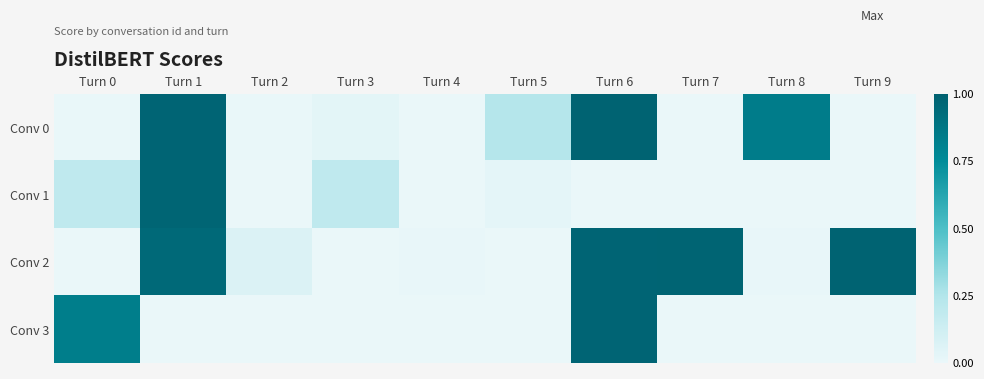

Rank the series by their average value, from highest to lowest.

Conv 2, Conv 0, Conv 3, Conv 1